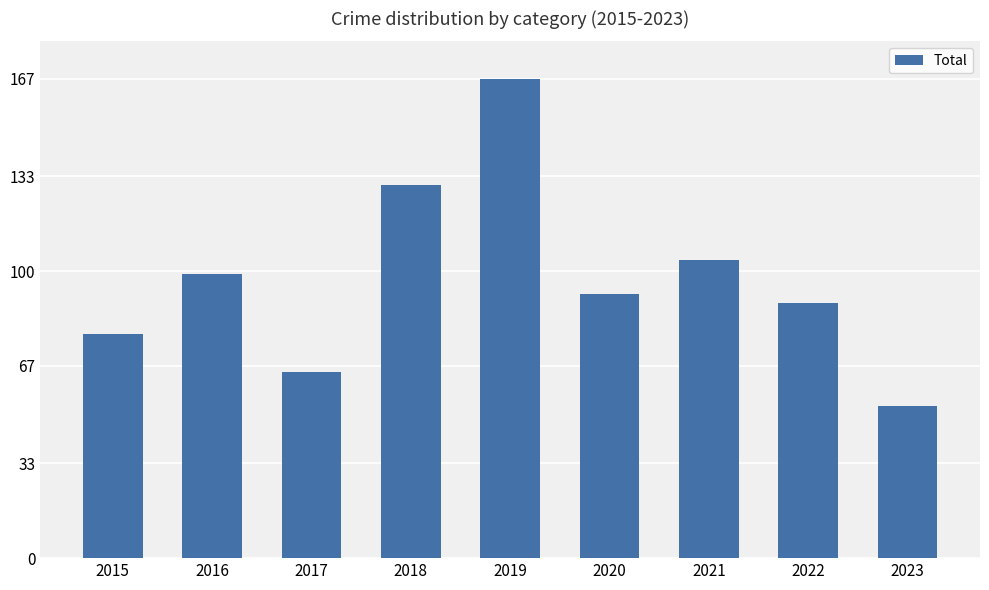

How many data points are less than 92?

4